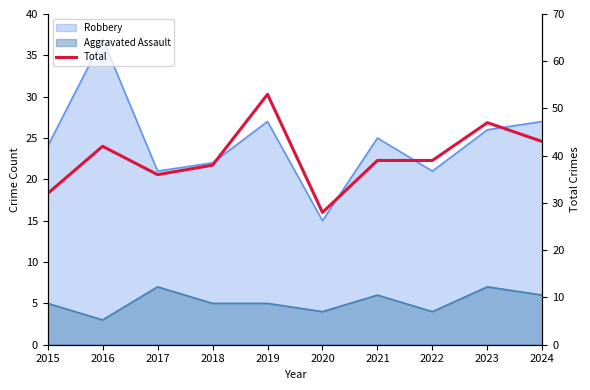

True or false: the data shows 47 at 2023.

True